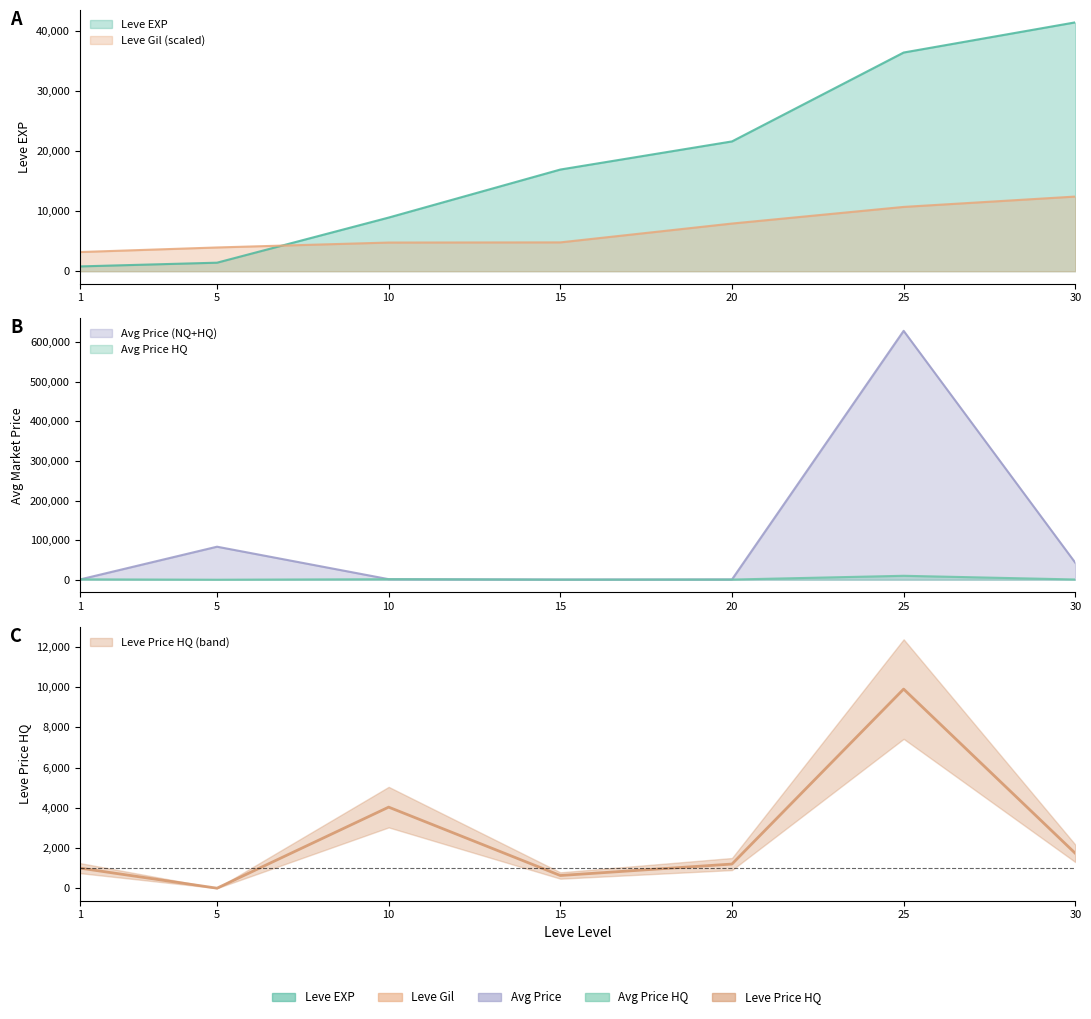

Which series changed the most between 10 and 15?

Leve EXP